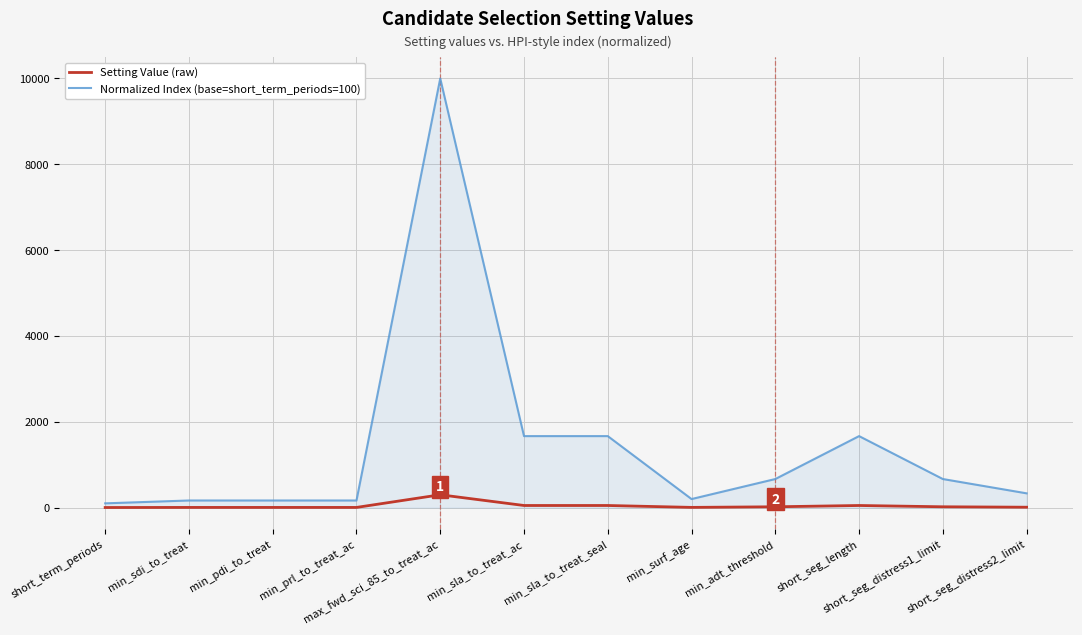

Between min_prl_to_treat_ac and short_seg_distress1_limit, which series saw the biggest shift?

Normalized Index (base=short_term_periods=100)